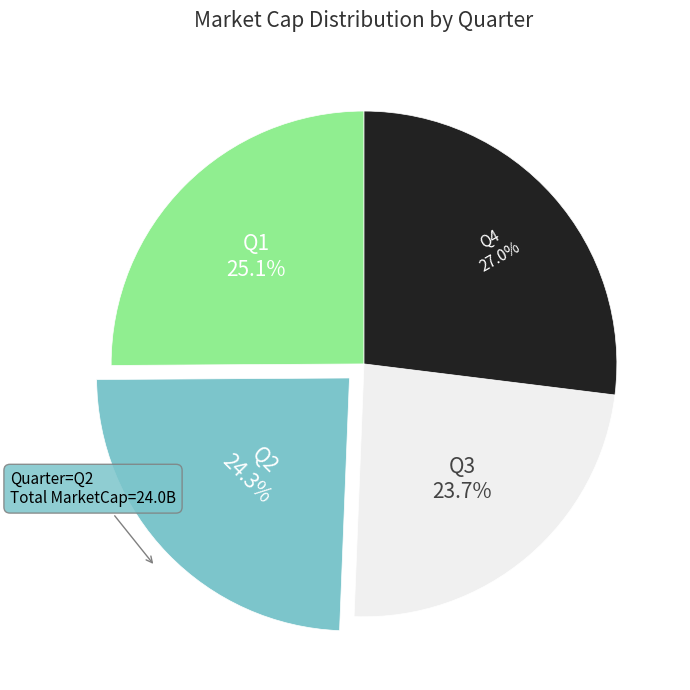

Does any single category account for the majority?

No